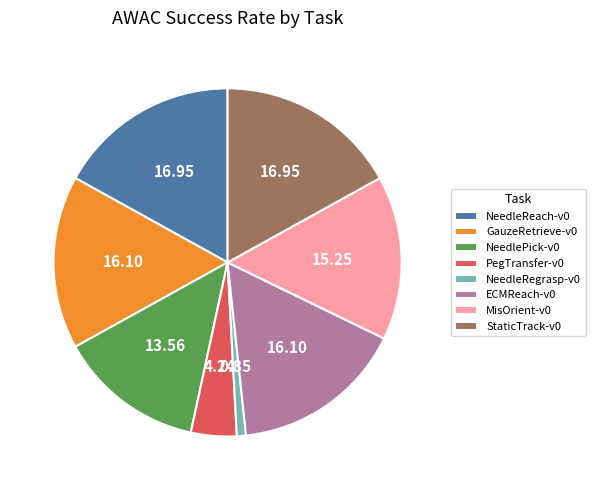

Does ECMReach-v0 account for over 50% of the chart?

No